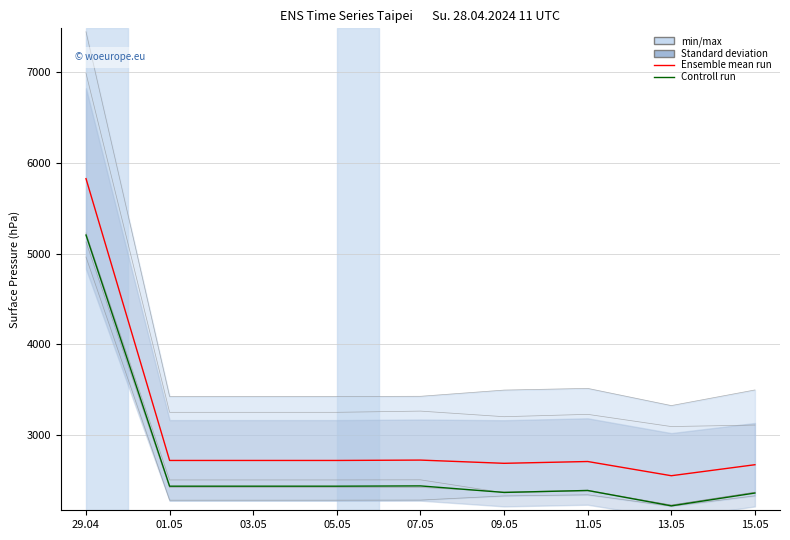

Does the chart have visible grid lines?

Yes